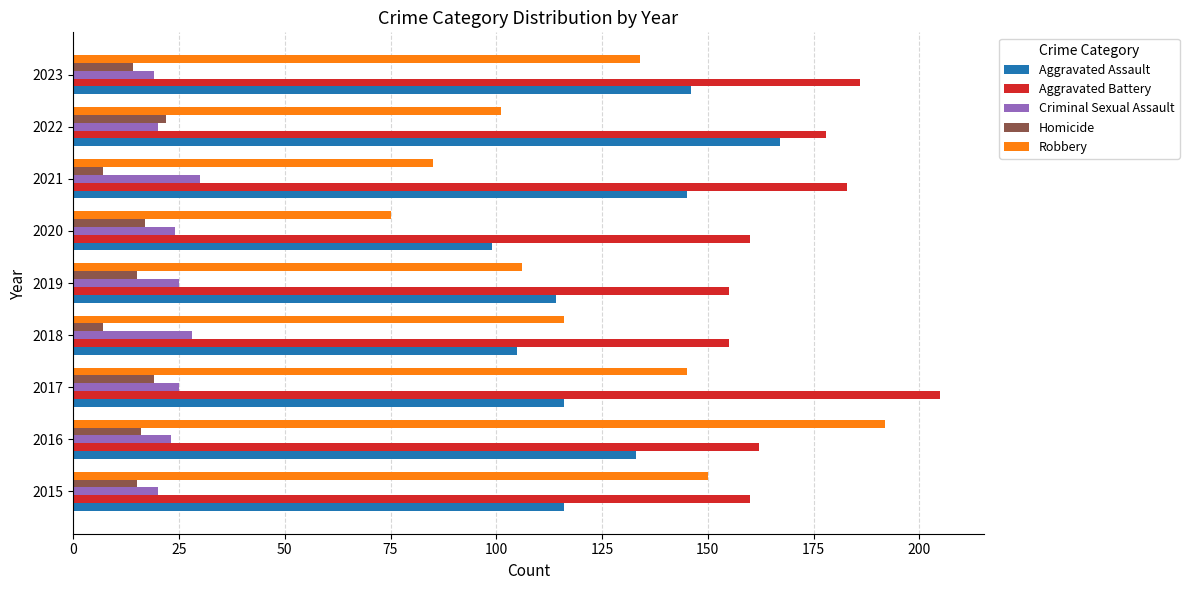

Is the value of Robbery at 2017 greater than the value of Homicide at 2018?

Yes